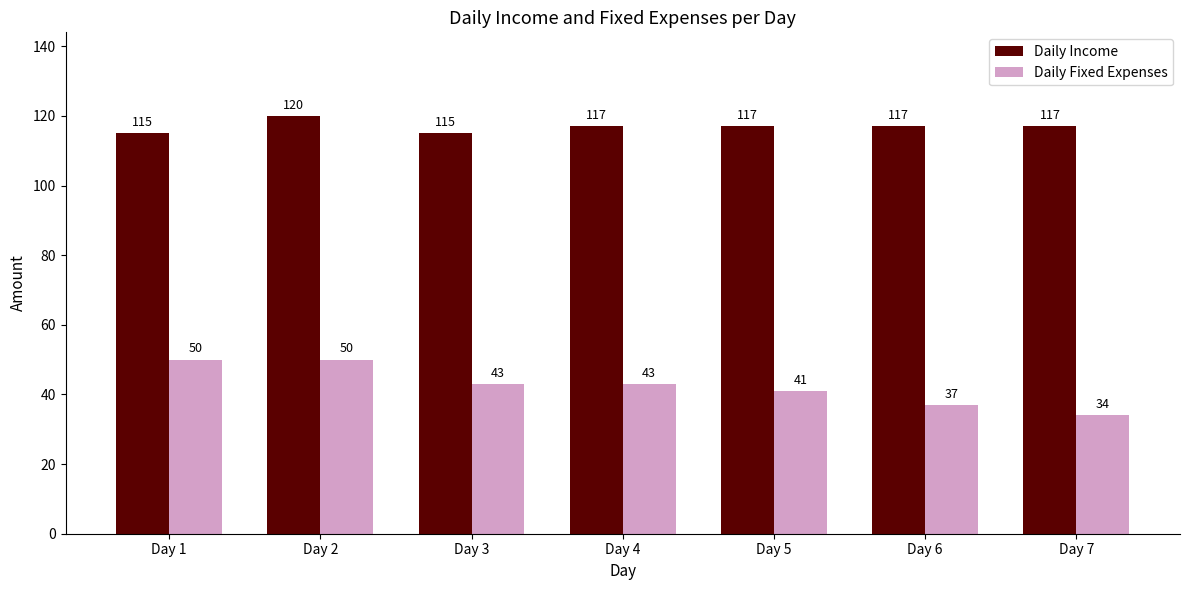

At which category is the sum across all series the highest?

Day 2